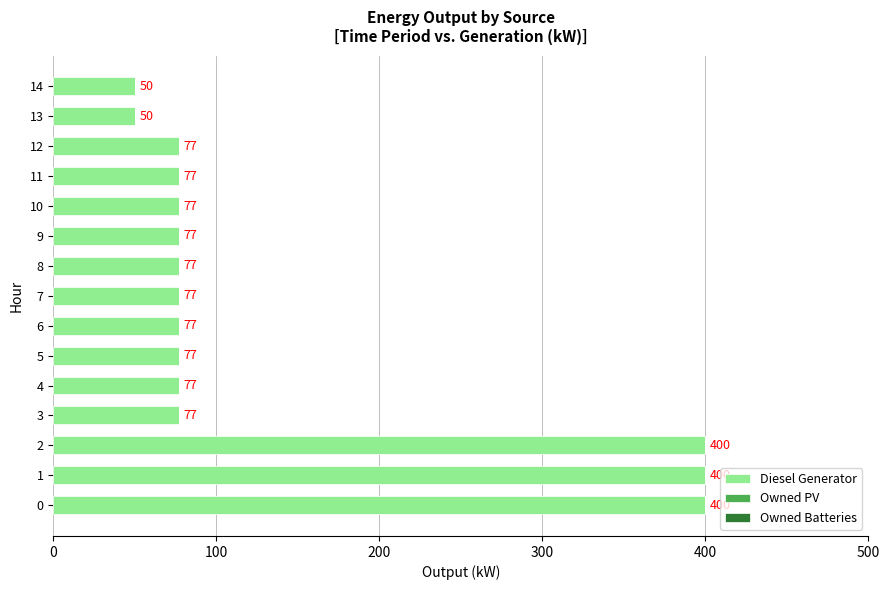

Are the bars grouped side by side (vs. stacked)?

No